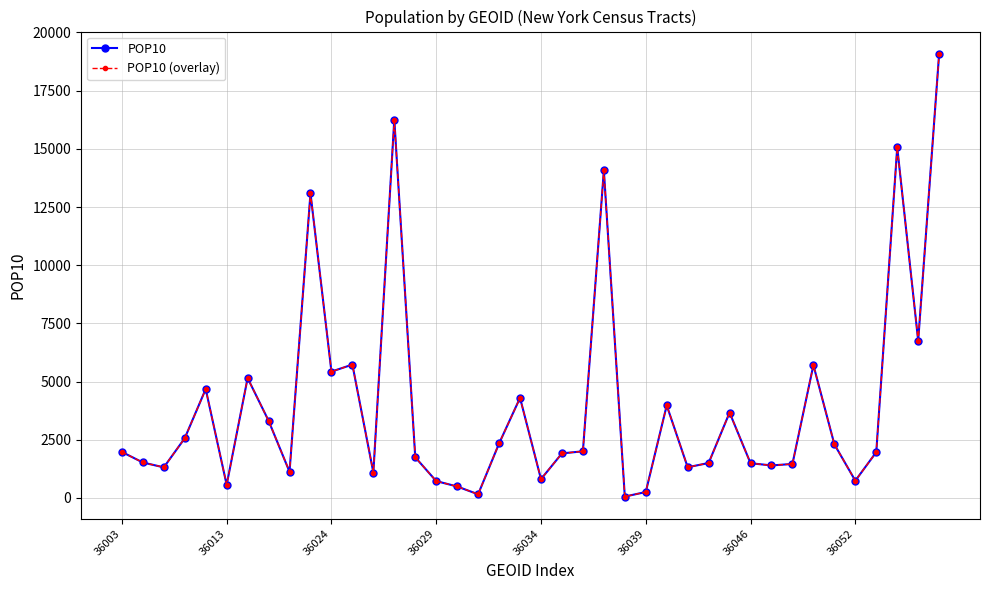

True or false: POP10 and POP10 (overlay) intersect in this chart.

False